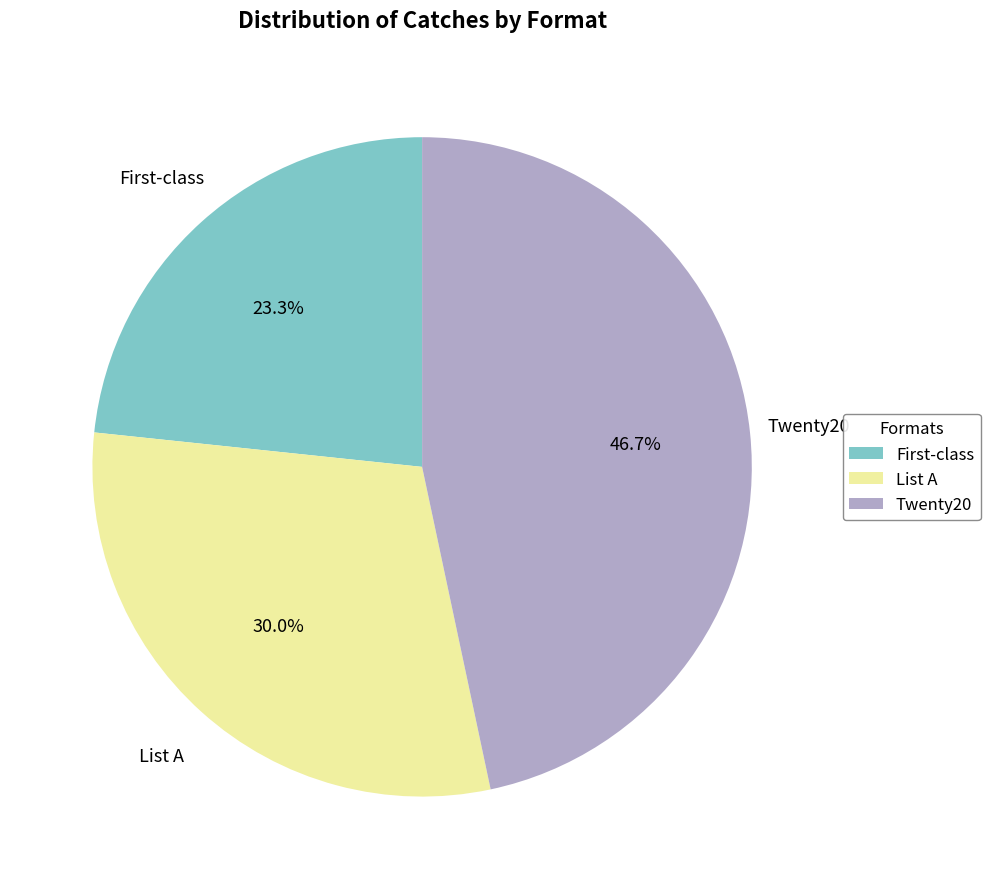

Which category has the smallest portion of the pie?

First-class